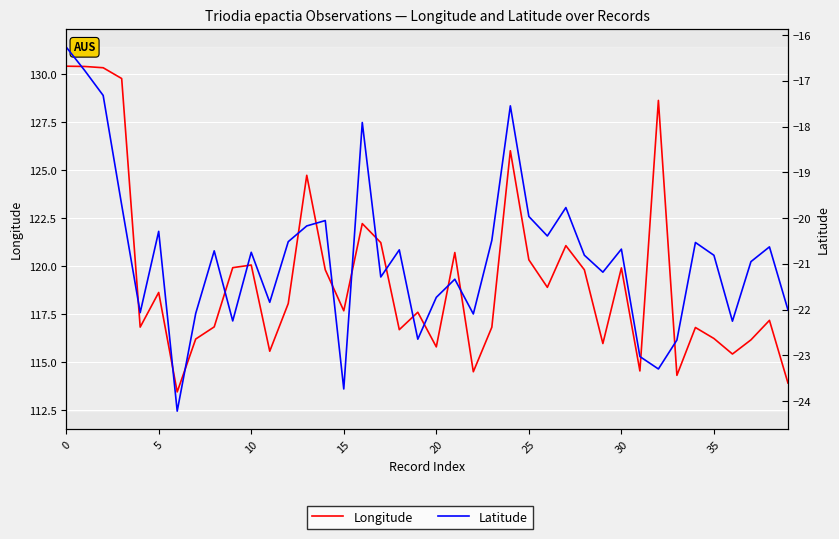

Which series has the largest total across all categories?

Longitude